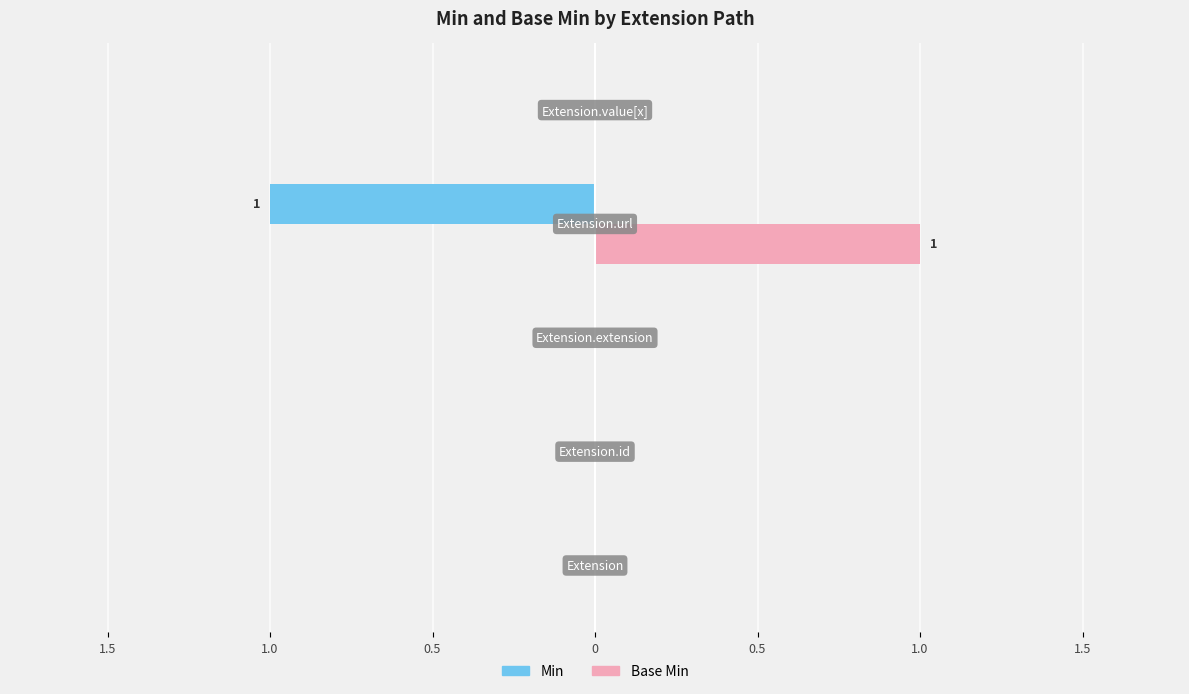

What is the minimum value for Min?

-1